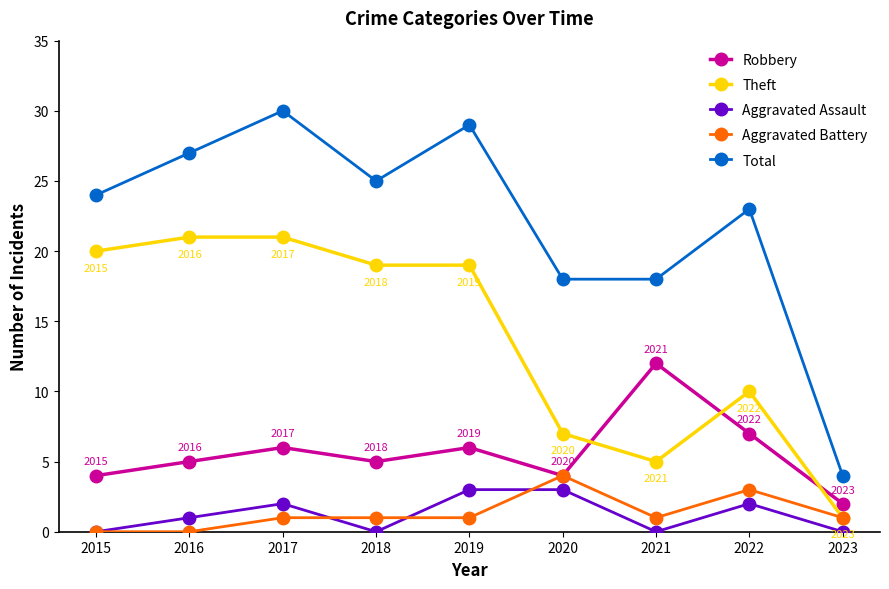

Reading left to right, what are all the values shown in this chart?

Robbery: 2015=4	2016=5	2017=6	2018=5	2019=6	2020=4	2021=12	2022=7	2023=2
Theft: 2015=20	2016=21	2017=21	2018=19	2019=19	2020=7	2021=5	2022=10	2023=1
Aggravated Assault: 2015=0	2016=1	2017=2	2018=0	2019=3	2020=3	2021=0	2022=2	2023=0
Aggravated Battery: 2015=0	2016=0	2017=1	2018=1	2019=1	2020=4	2021=1	2022=3	2023=1
Total: 2015=24	2016=27	2017=30	2018=25	2019=29	2020=18	2021=18	2022=23	2023=4